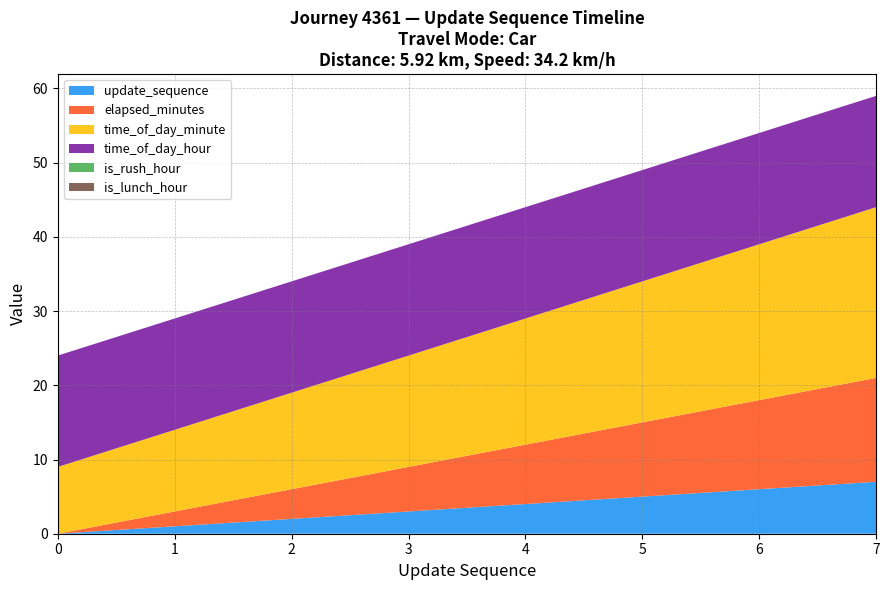

Reading right to left, transcribe all the data shown in this chart.

update_sequence: 7	6	5	4	3	2	1	0
elapsed_minutes: 14	12	10	8	6	4	2	0
time_of_day_minute: 23	21	19	17	15	13	11	9
time_of_day_hour: 15	15	15	15	15	15	15	15
is_rush_hour: 0	0	0	0	0	0	0	0
is_lunch_hour: 0	0	0	0	0	0	0	0